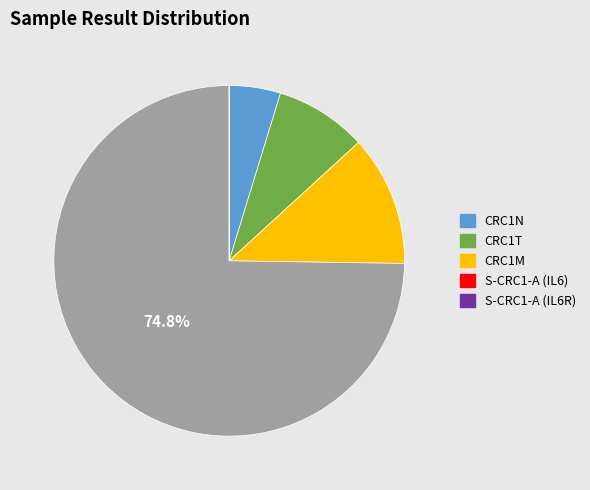

What is the largest slice in the pie chart?

S-CRC1-A (IL6)